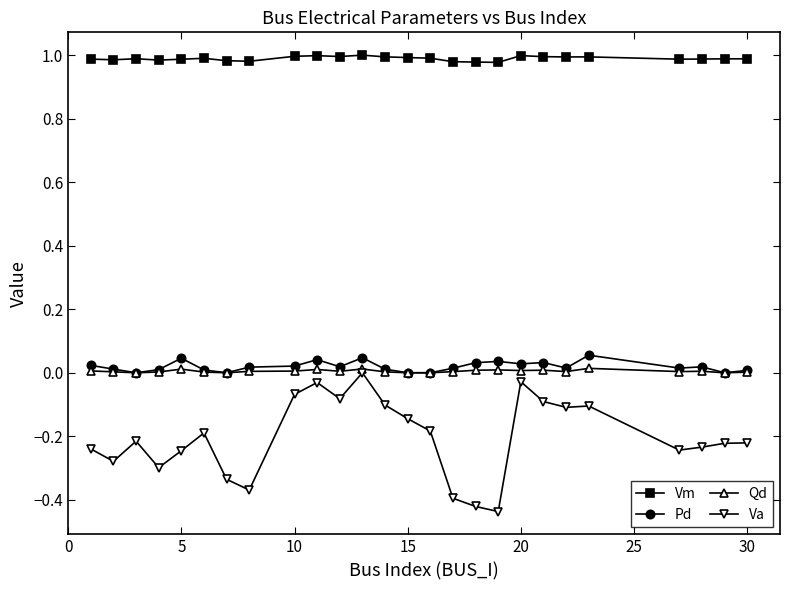

True or false: Vm and Pd cross at least once.

False